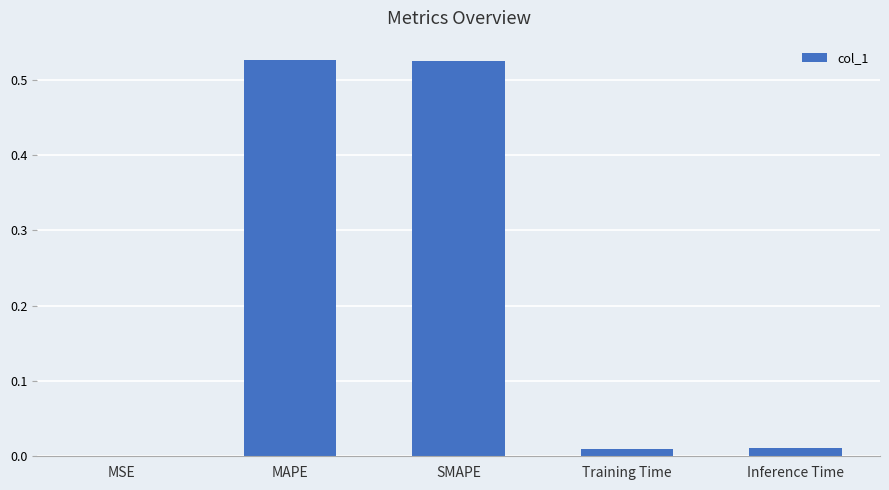

What is the change in value from SMAPE to Inference Time?

-0.5